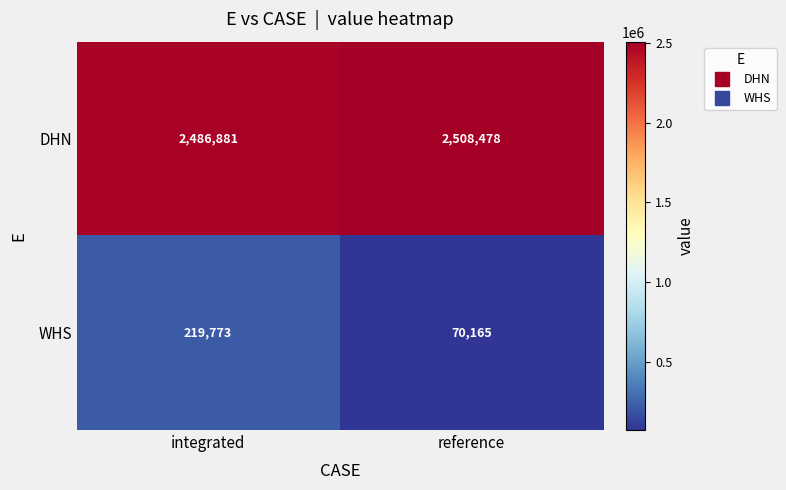

What is the difference between the WHS values at reference and integrated?

149608